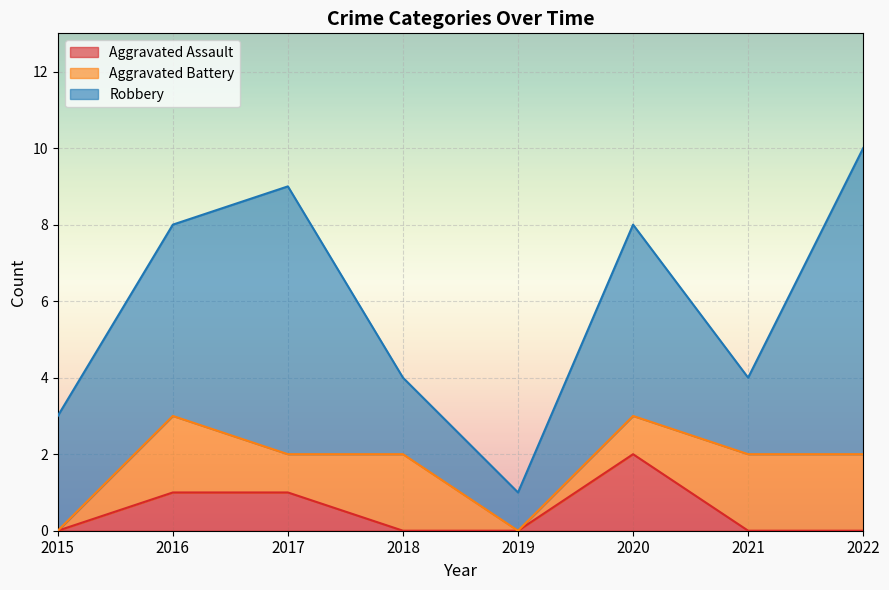

Does the chart display data point markers on the line(s)?

No